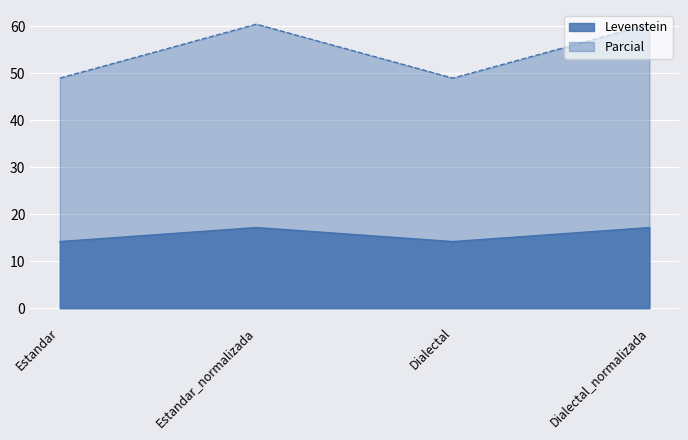

What is the label of the 2nd point from the right?

Dialectal